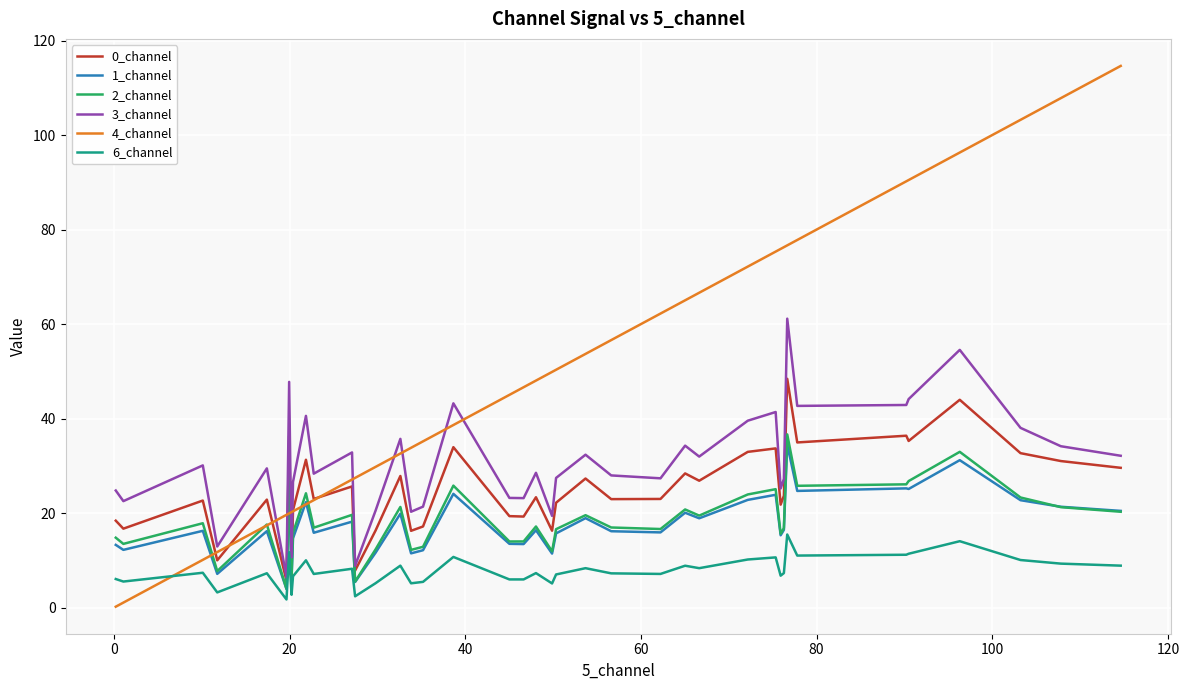

Which series has the largest total across all categories?

4_channel